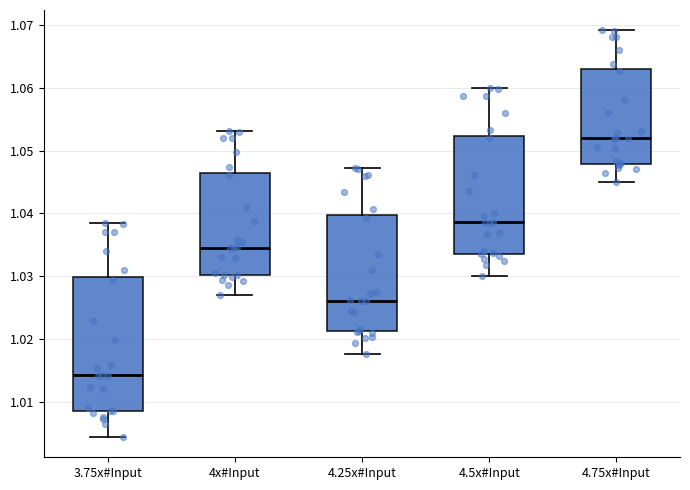

Which box is the tallest, from its lower edge to its upper edge?

3.75x#Input